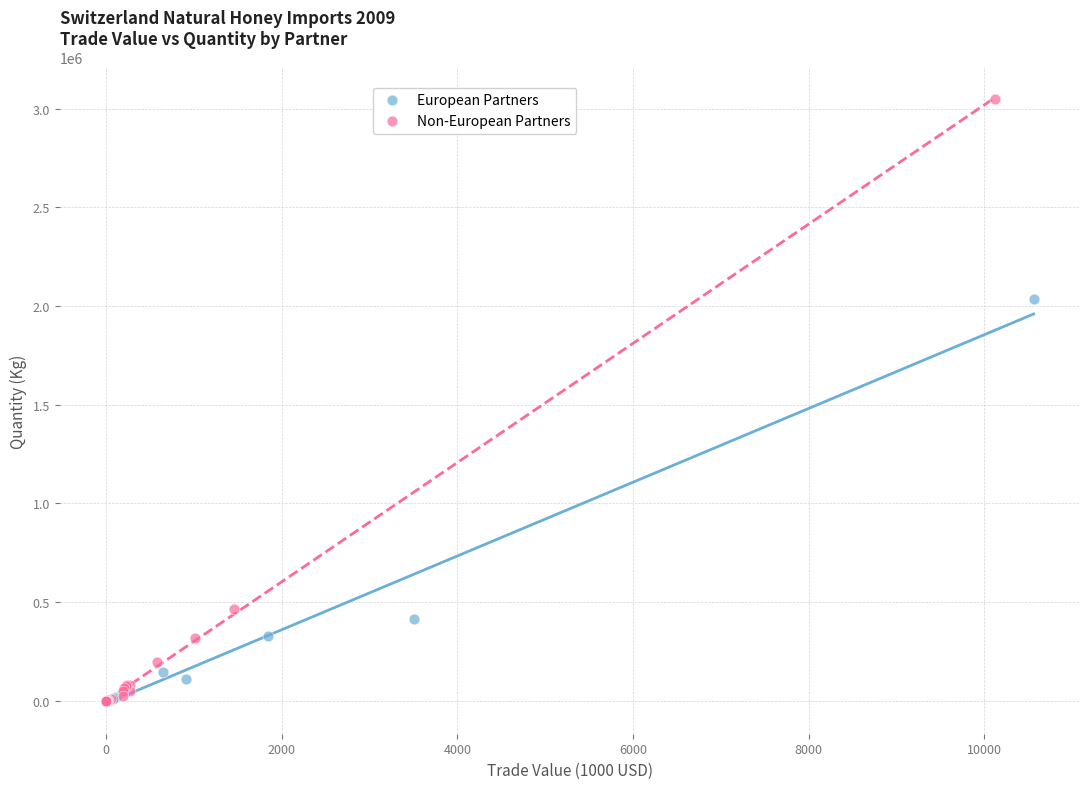

Which series has the largest Y range (max minus min)?

Non-European Partners